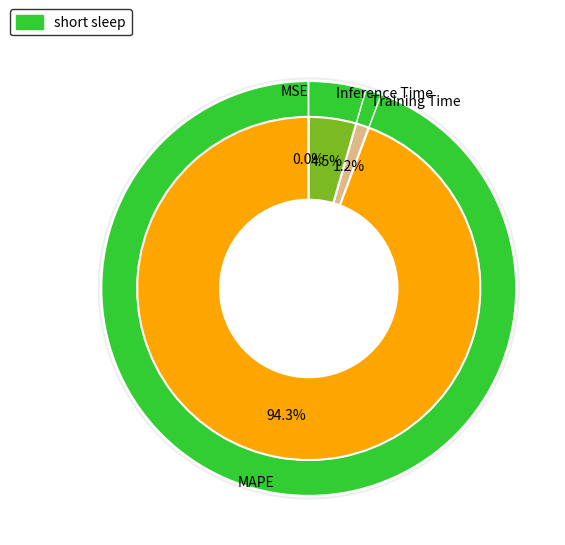

True or false: MSE accounts for 14% of the total.

False